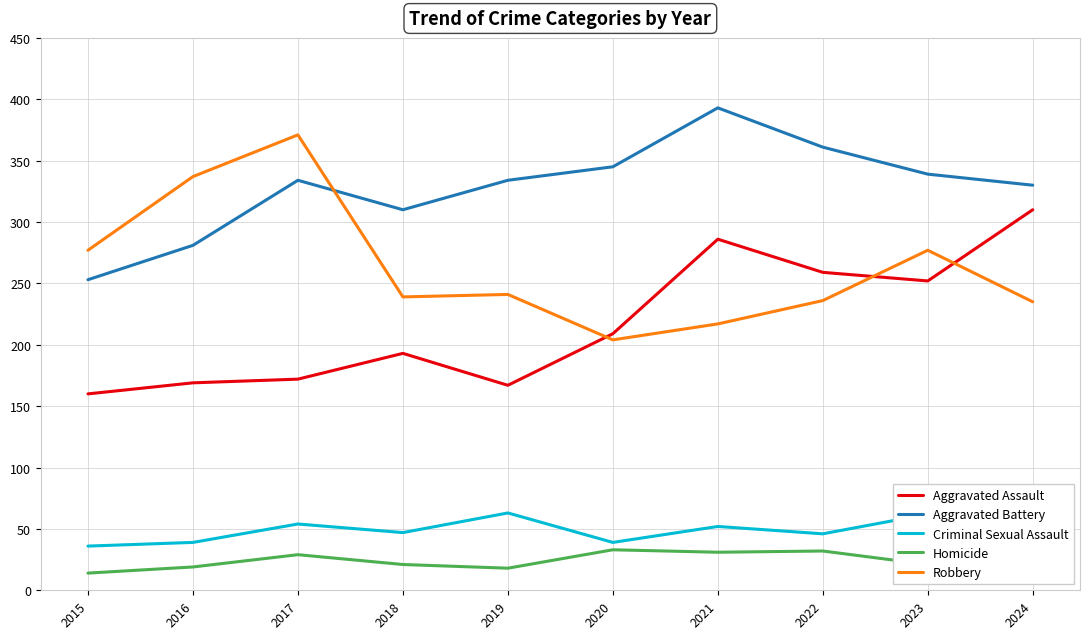

List the series in order of their peak value, highest first.

Aggravated Battery, Robbery, Aggravated Assault, Criminal Sexual Assault, Homicide